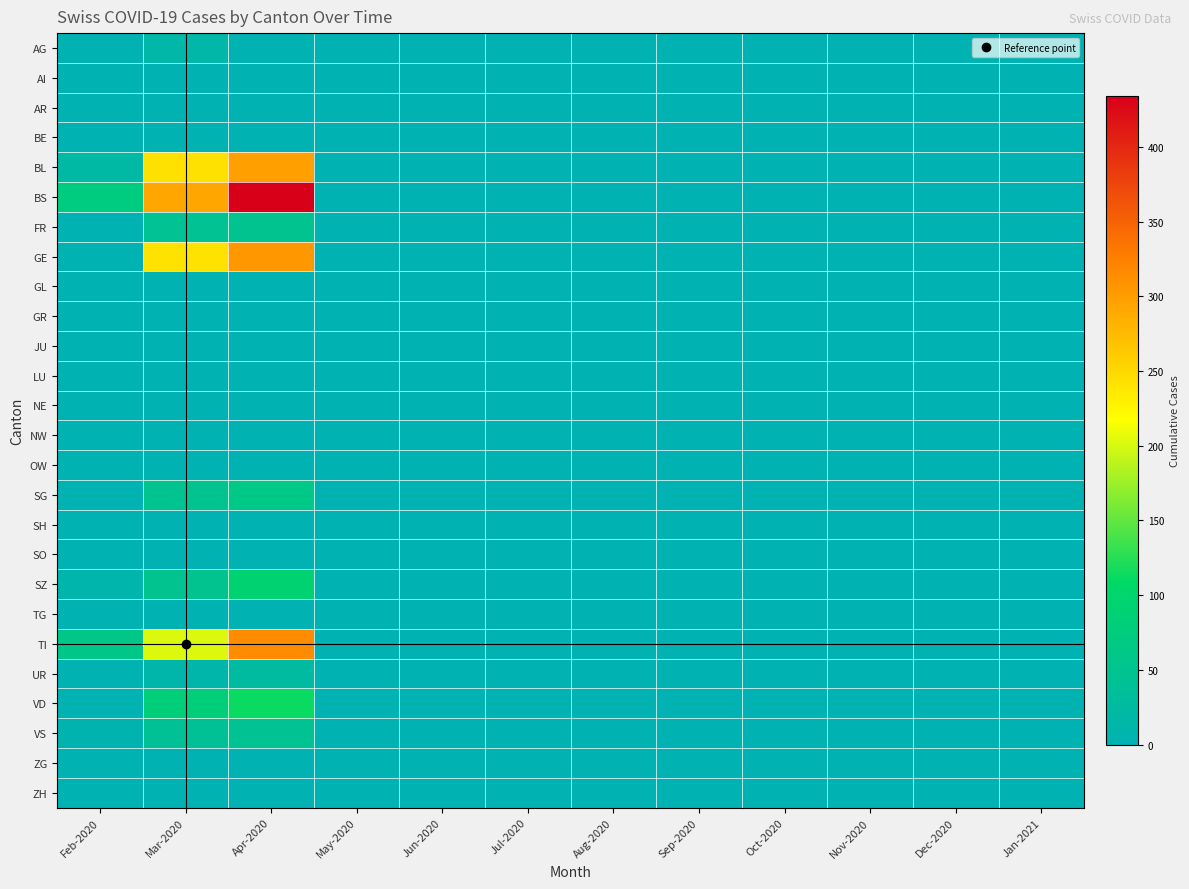

At how many categories does at least one series exceed 345?

1